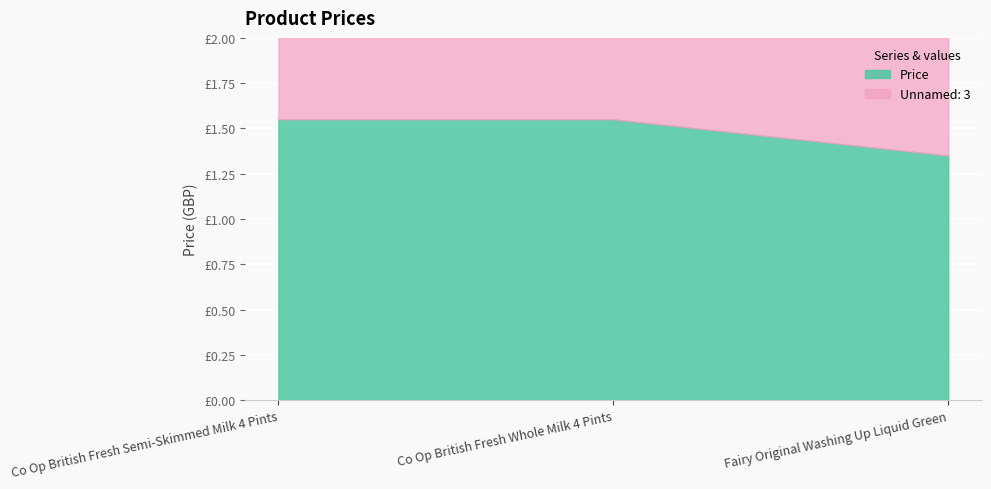

How many categories are shown in the chart?

3